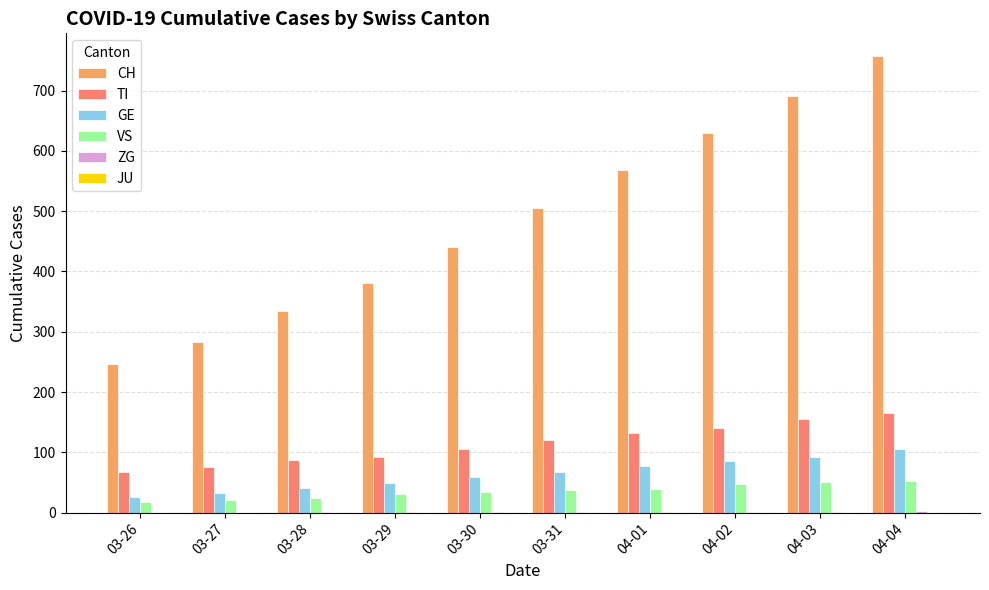

What is the maximum value for CH?

757